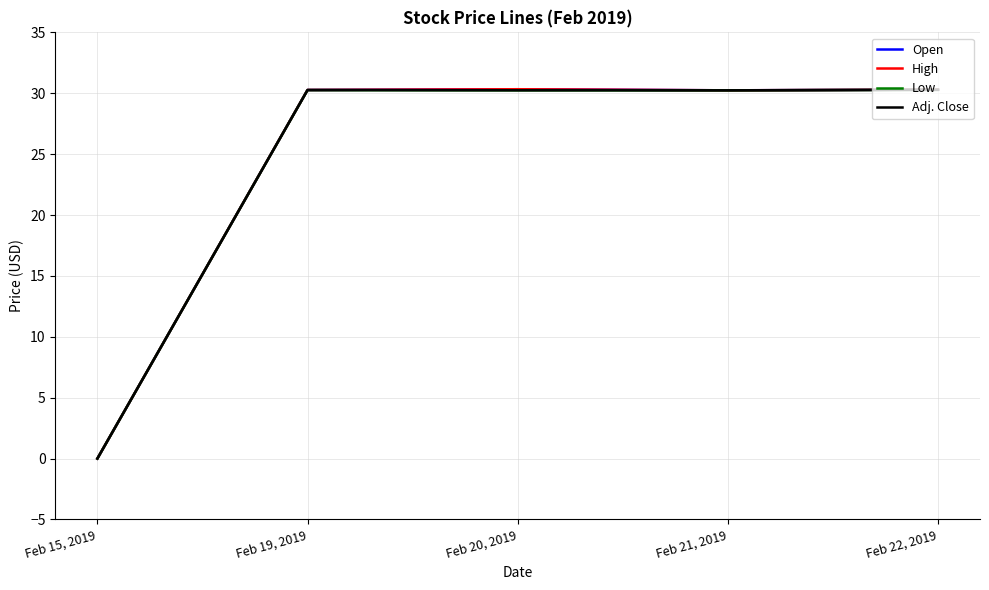

True or false: Low and Adj. Close cross at least once.

False